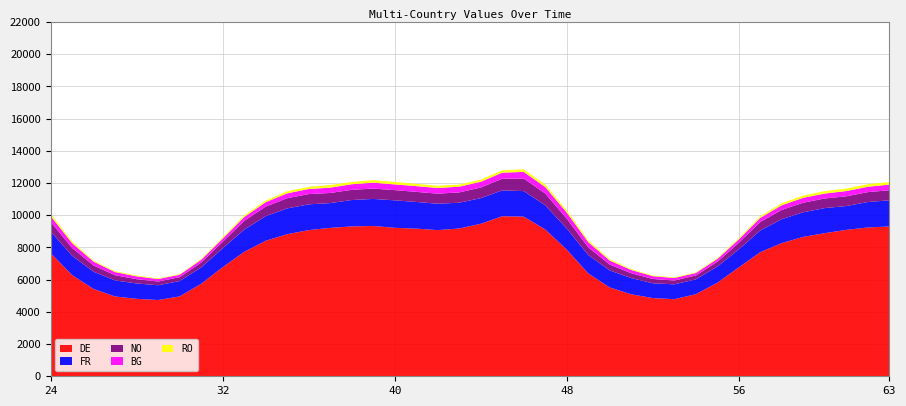

Reading right to left, transcribe all the data shown in this chart.

FR: 63=1624.3	62=1579.5	61=1480.9	60=1557.2	59=1528.9	58=1487.5	57=1346.0	56=1116.9	55=1005.6	54=920.3	53=922.6	52=918.3	51=1006.7	50=1057.4	49=1142.7	48=1305.8	47=1503.8	46=1585.9	45=1604.7	44=1593.0	43=1600.7	42=1638.6	41=1656.0	40=1706.8	39=1678.0	38=1639.1	37=1539.4	36=1600.9	35=1602.5	34=1529.3	33=1377.9	32=1170.4	31=1018.4	30=953.8	29=917.1	28=953.1	27=995.3	26=1067.7	25=1201.8	24=1342.1
RO: 63=160.2	62=162.8	61=155.2	60=150.5	59=142.2	58=126.8	57=100.1	56=72.9	55=57.2	54=42.2	53=42.1	52=46.2	51=58.2	50=81.9	49=108.6	48=140.8	47=155.5	46=159.5	45=146.2	44=137.6	43=130.6	42=138.4	41=141.1	40=151.2	39=163.9	38=139.9	37=160.4	36=130.8	35=132.7	34=105.5	33=101.2	32=71.8	31=49.3	30=38.3	29=38.8	28=54.6	27=52.1	26=64.0	25=103.1	24=144.0
BG: 63=347.1	62=333.4	61=328.2	60=306.4	59=305.9	58=288.5	57=254.8	56=211.9	55=175.7	54=154.3	53=155.8	52=174.1	51=201.9	50=247.5	49=321.8	48=377.9	47=402.2	46=409.8	45=379.1	44=355.6	43=357.9	42=351.5	41=358.2	40=355.6	39=365.8	38=348.3	37=331.2	36=316.2	35=302.8	34=273.6	33=237.9	32=202.1	31=171.9	30=150.3	29=154.2	28=174.7	27=197.6	26=236.4	25=298.7	24=357.7
DE: 63=9304.5	62=9242.8	61=9093.0	60=8889.8	59=8658.9	58=8272.3	57=7710.5	56=6764.8	55=5806.6	54=5096.8	53=4788.0	52=4856.7	51=5092.5	50=5514.3	49=6388.8	48=7867.9	47=9118.2	46=9914.9	45=9939.6	44=9469.6	43=9179.2	42=9077.4	41=9171.0	40=9220.4	39=9336.2	38=9307.9	37=9215.5	36=9077.2	35=8824.0	34=8413.7	33=7726.2	32=6772.6	31=5740.4	30=4960.1	29=4736.1	28=4810.8	27=4957.2	26=5422.6	25=6284.3	24=7656.3
NO: 63=626.2	62=614.9	61=604.1	60=596.5	59=594.0	58=576.2	57=528.1	56=408.1	55=293.6	54=240.7	53=236.0	52=267.7	51=301.1	50=364.7	49=477.7	48=614.2	47=728.4	46=781.1	45=724.9	44=660.8	43=638.9	42=626.6	41=626.1	40=634.4	39=644.1	38=632.6	37=630.0	36=637.2	35=631.8	34=594.7	33=545.2	32=402.8	31=302.5	30=241.0	29=232.6	28=265.7	27=321.7	26=391.1	25=483.6	24=595.0